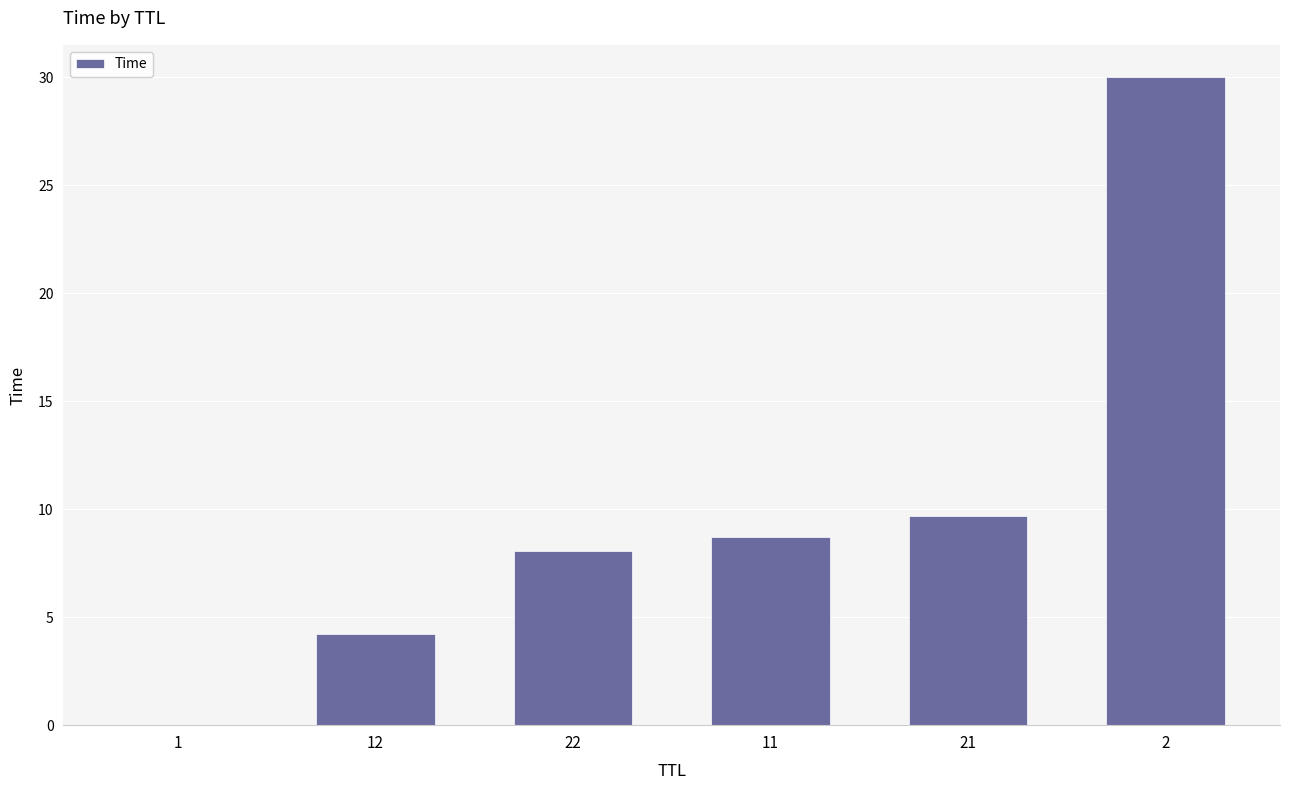

What value does the data have at 22?

8.1